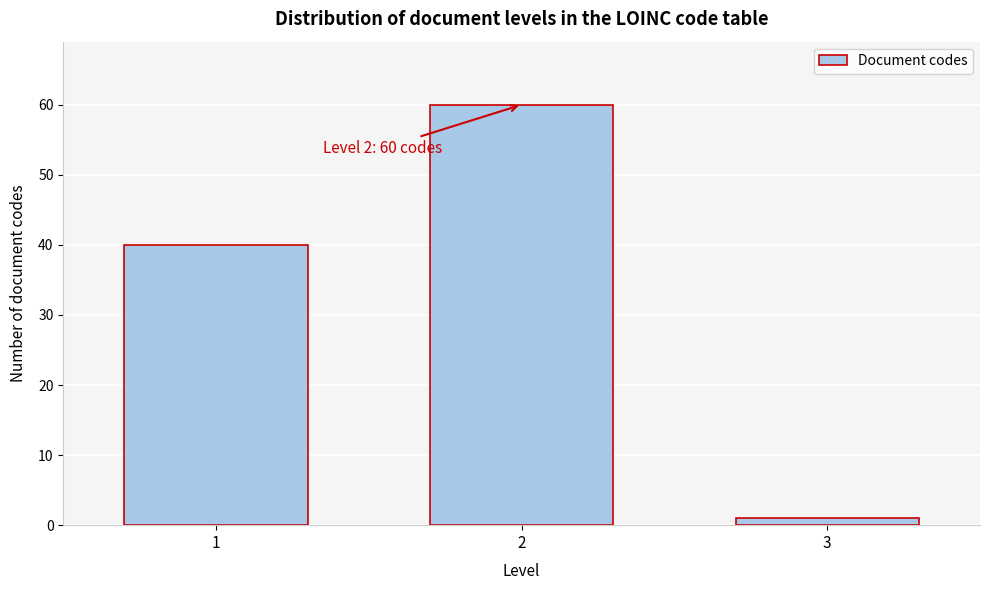

Reading left to right, what are all the values shown in this chart?

1=40	2=60	3=1